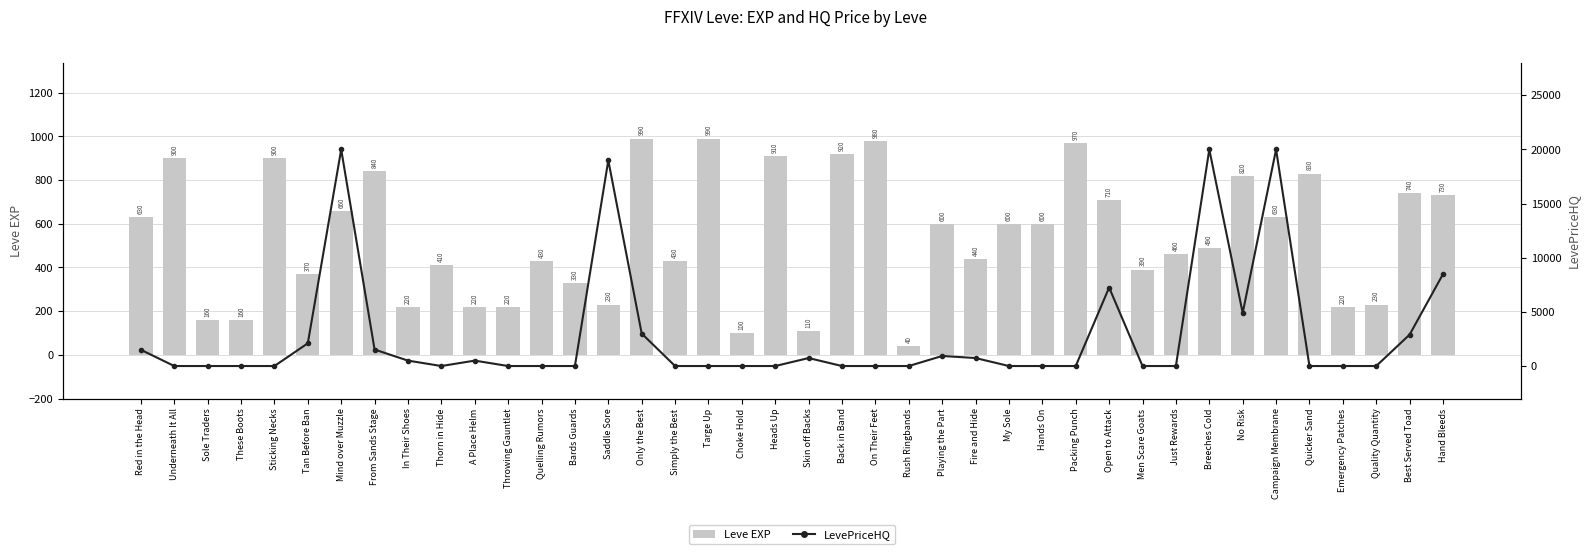

What are all the series names shown in the legend?

Leve EXP, LevePriceHQ